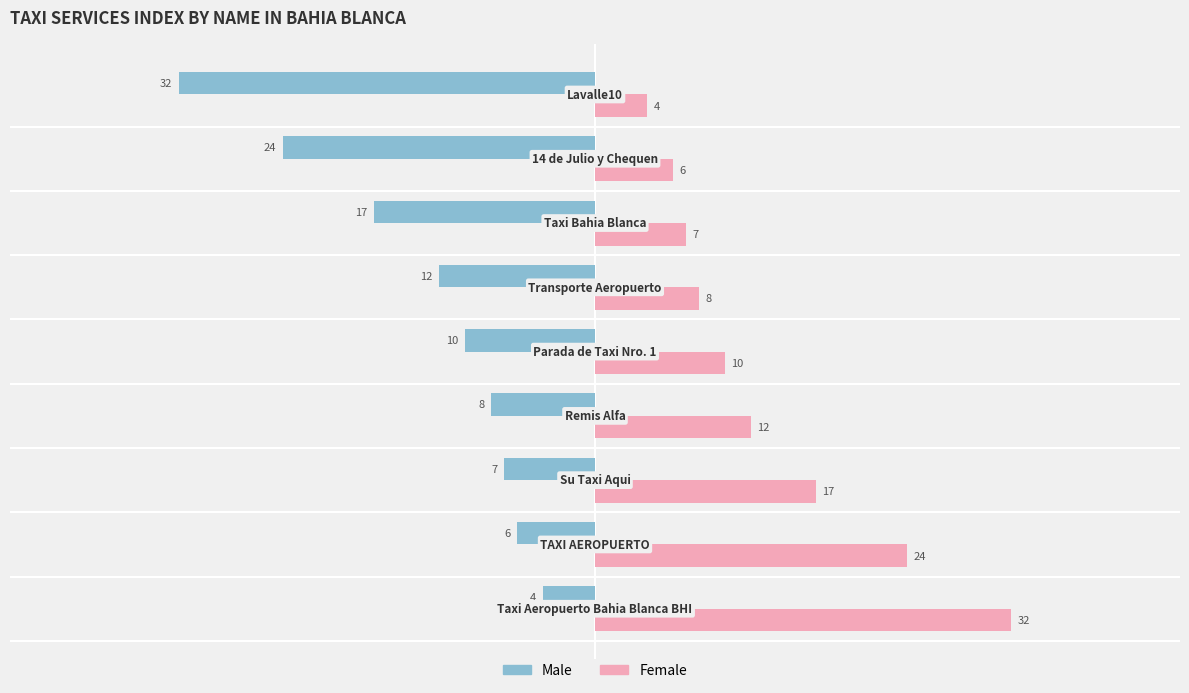

List the series in order of their overall mean, highest first.

Female, Male